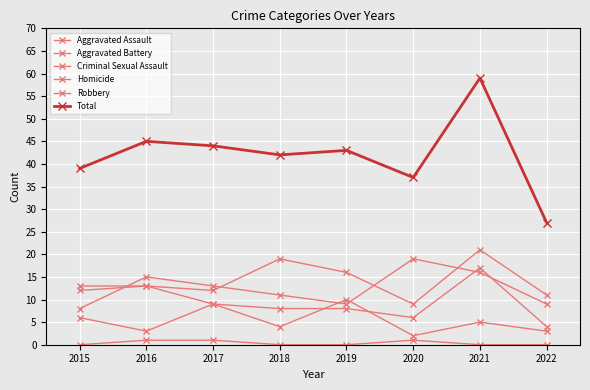

At which category does Aggravated Assault reach its first local peak?

2016